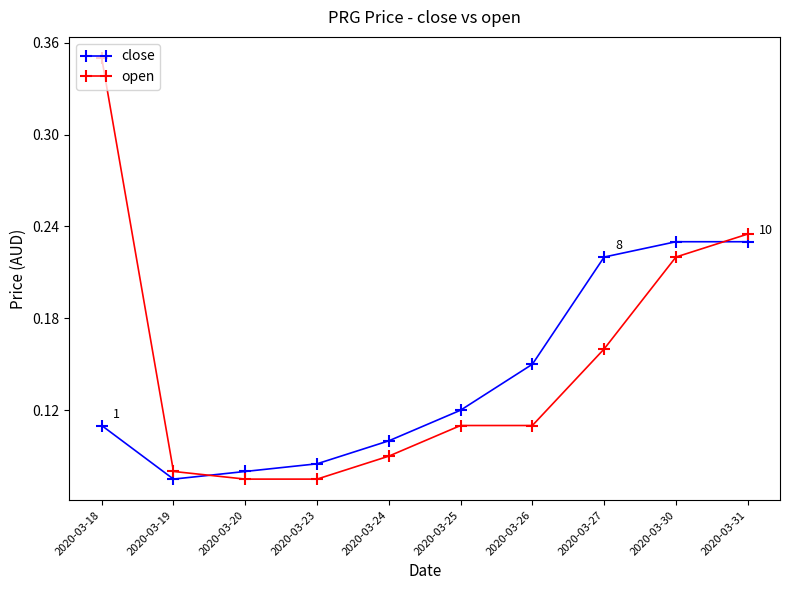

At which category does the chart reach its peak across all series?

2020-03-18